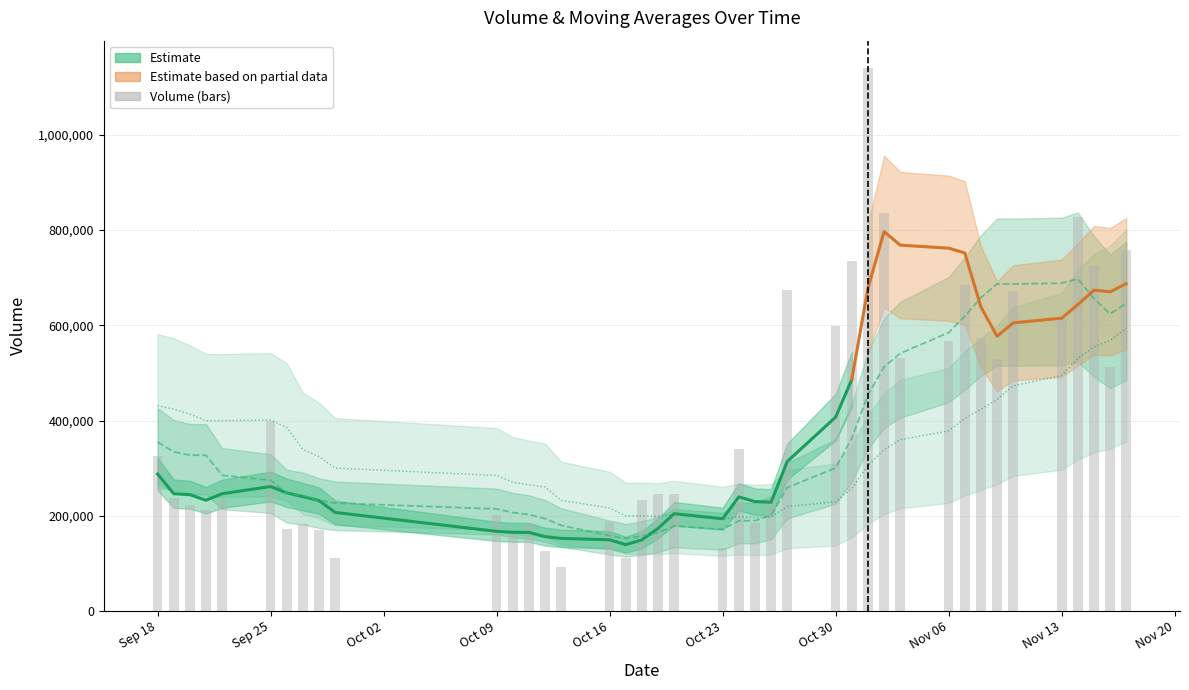

What is the average value of the v_ma5 series?

375847.1